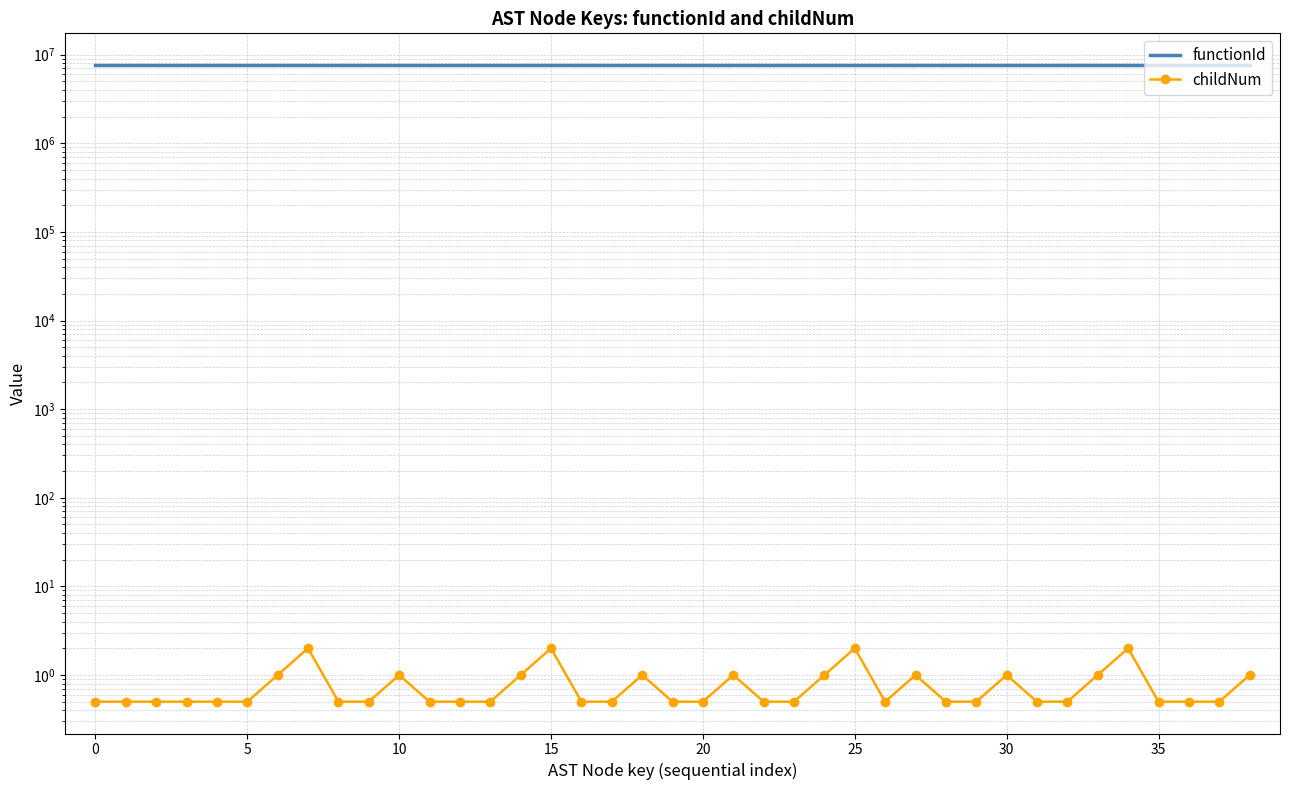

What are all the series names shown in the legend?

functionId, childNum